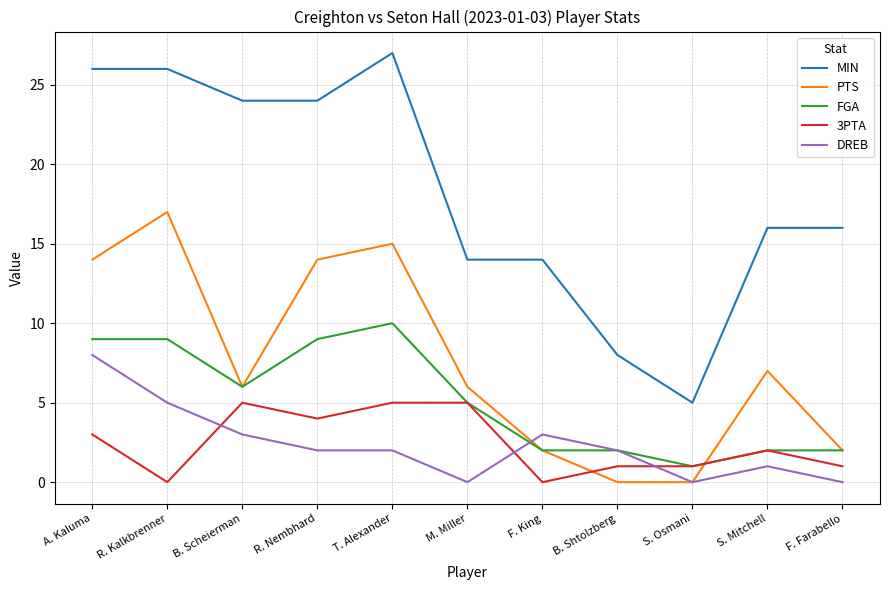

How many categories are shown in the chart?

11